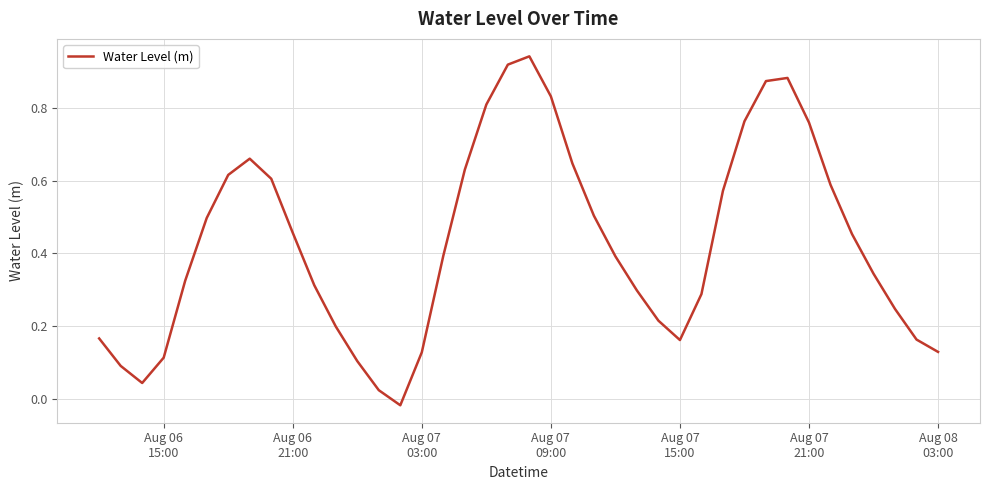

What is the difference between the maximum and minimum values?

1.0